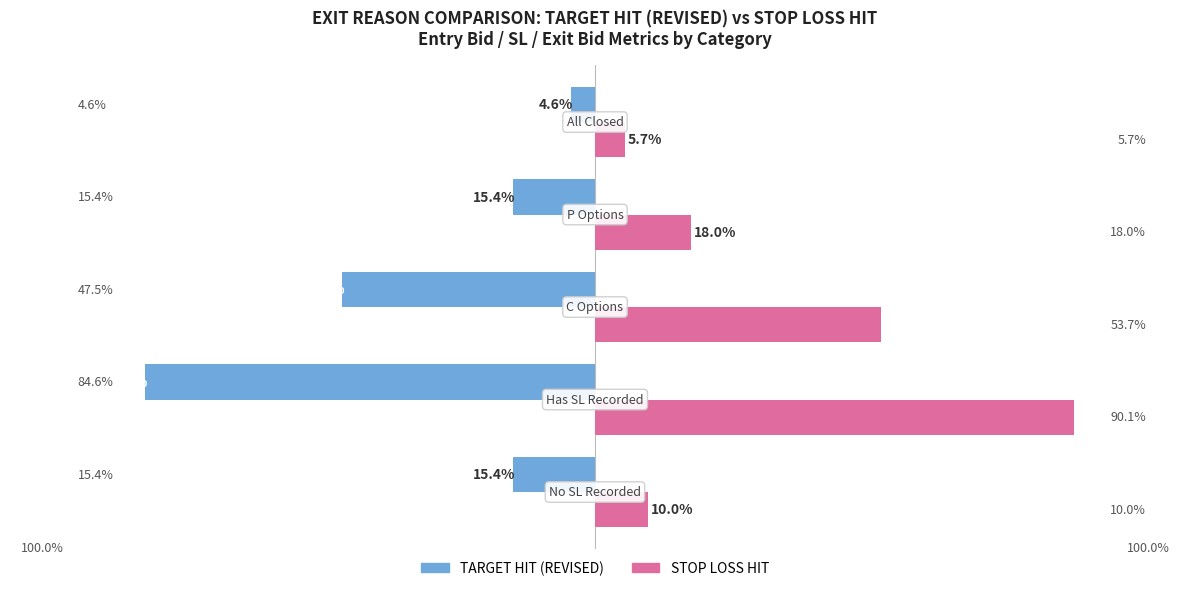

What are all the series names shown in the legend?

TARGET HIT (REVISED), STOP LOSS HIT